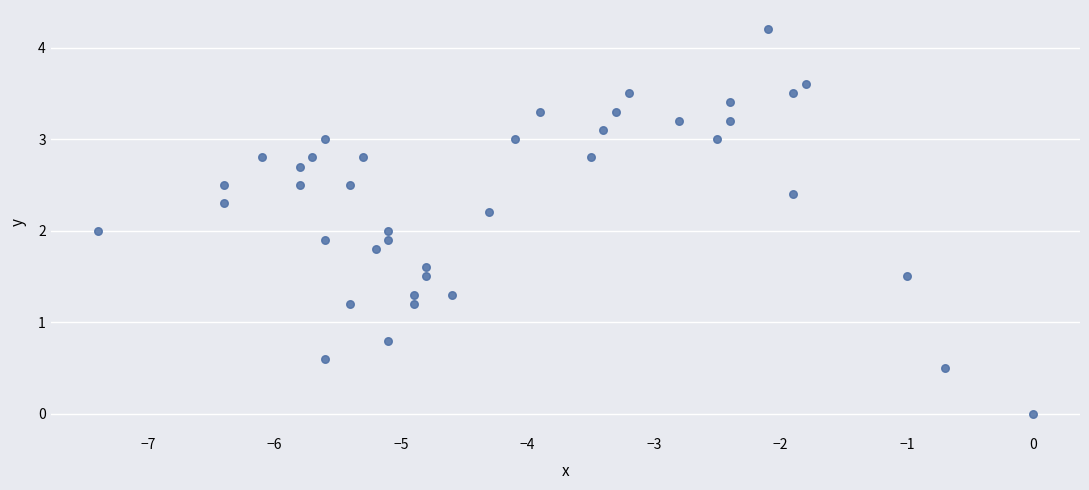

What is the range of Y values (max minus min)?

4.2